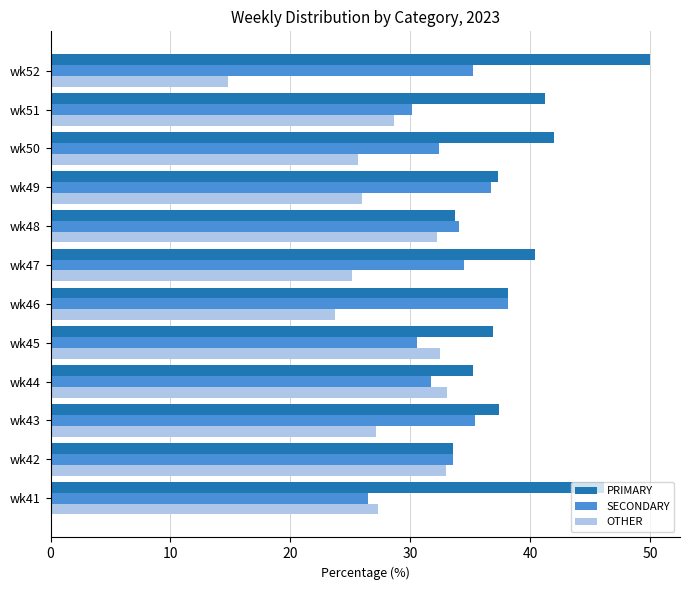

At how many categories does at least one series exceed 36?

9